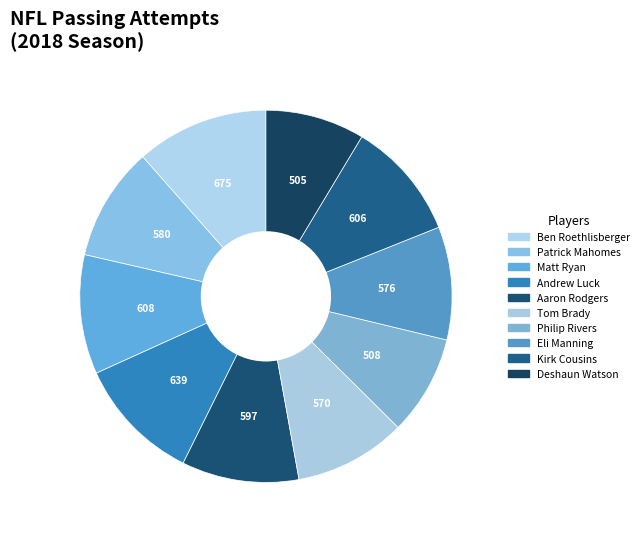

To the nearest percent, what portion does Patrick Mahomes represent?

10%